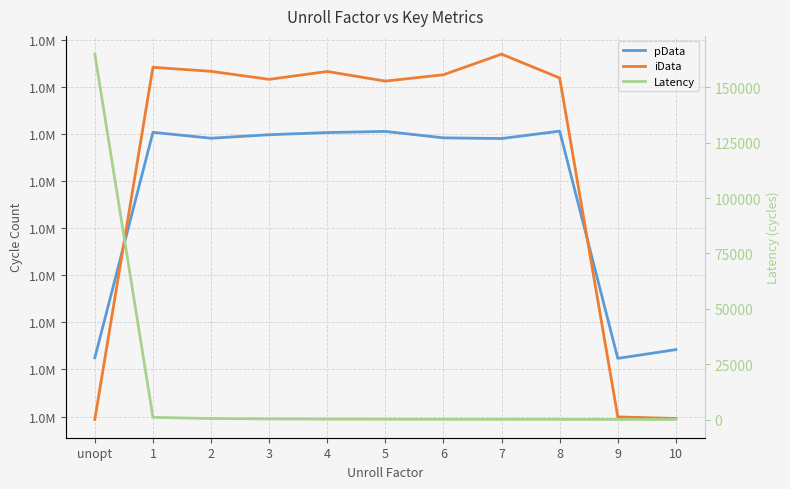

What position from the right is 7?

4